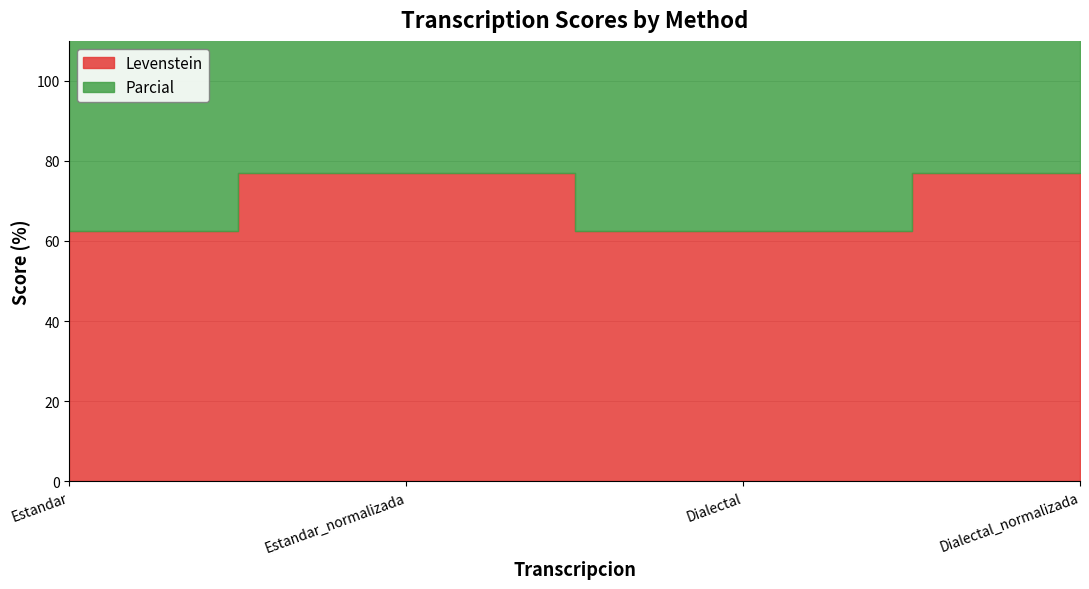

What is the minimum value for Parcial?

72.7